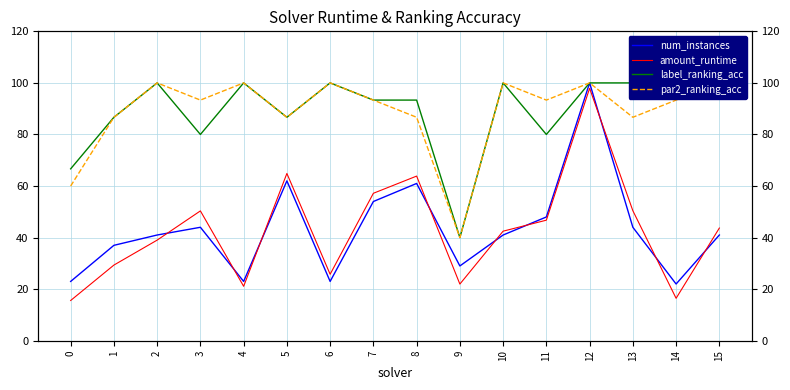

What is the value of the label_ranking_acc point at the 4th from the left?

80.0